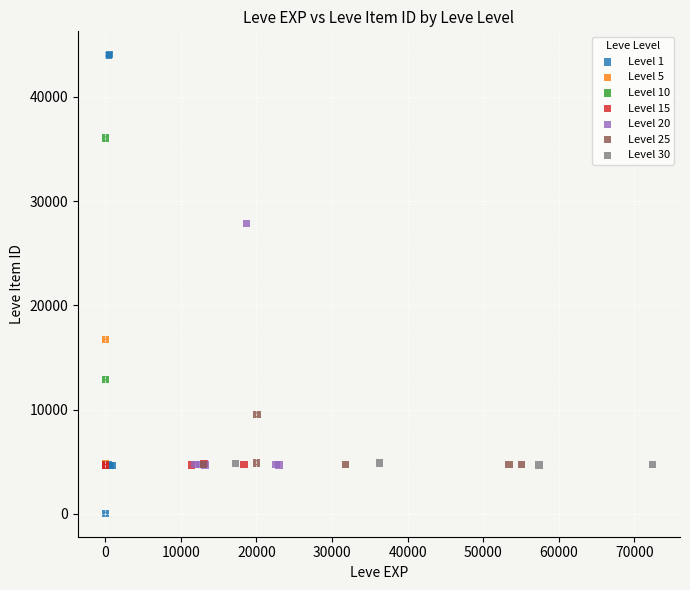

Which series reaches the maximum Y coordinate?

Level 1